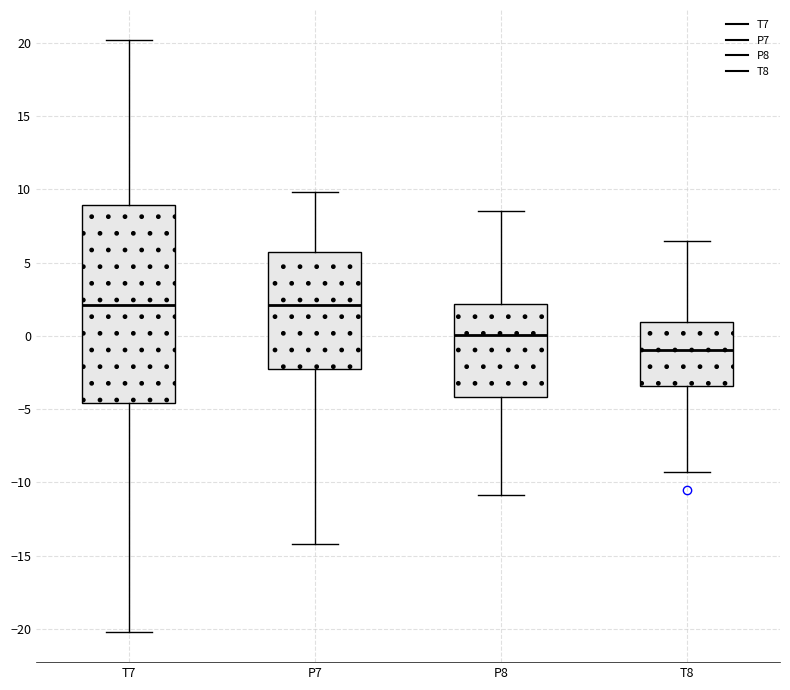

Which box's median line is the lowest?

T8